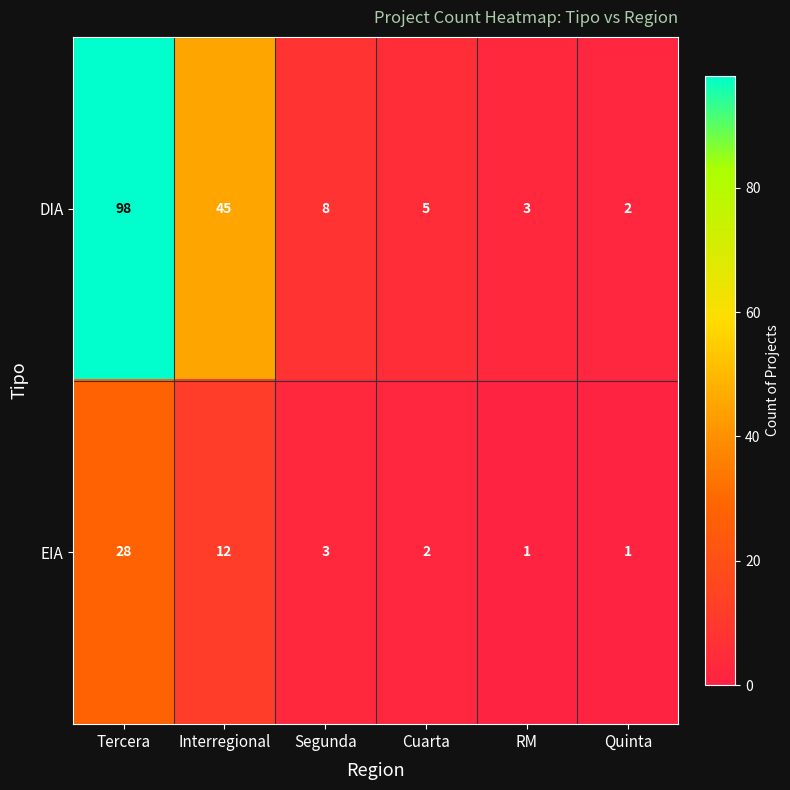

What is the sum of the DIA values at Segunda and Interregional?

53